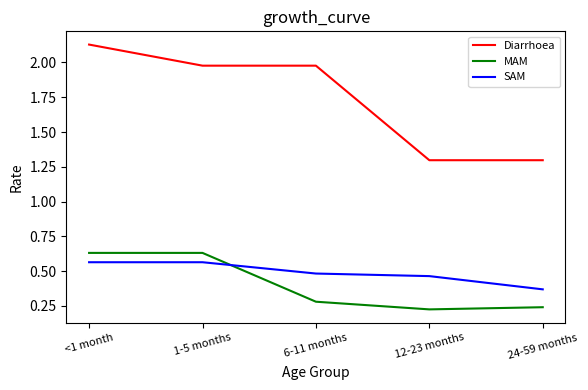

What is the sum of the SAM values at 1-5 months and <1 month?

1.1